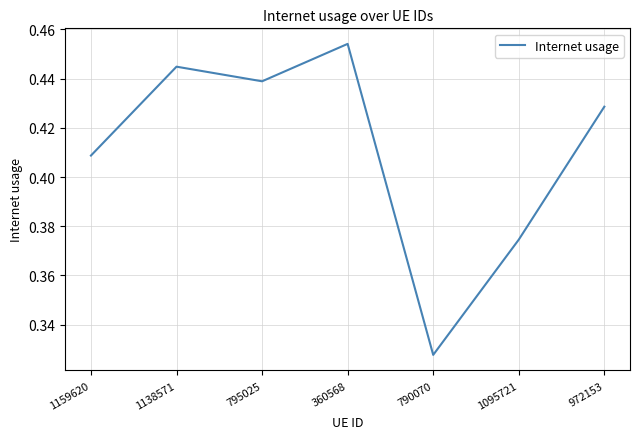

List the labels in order of value, smallest first.

790070, 1095721, 1159620, 972153, 795025, 1138571, 360568